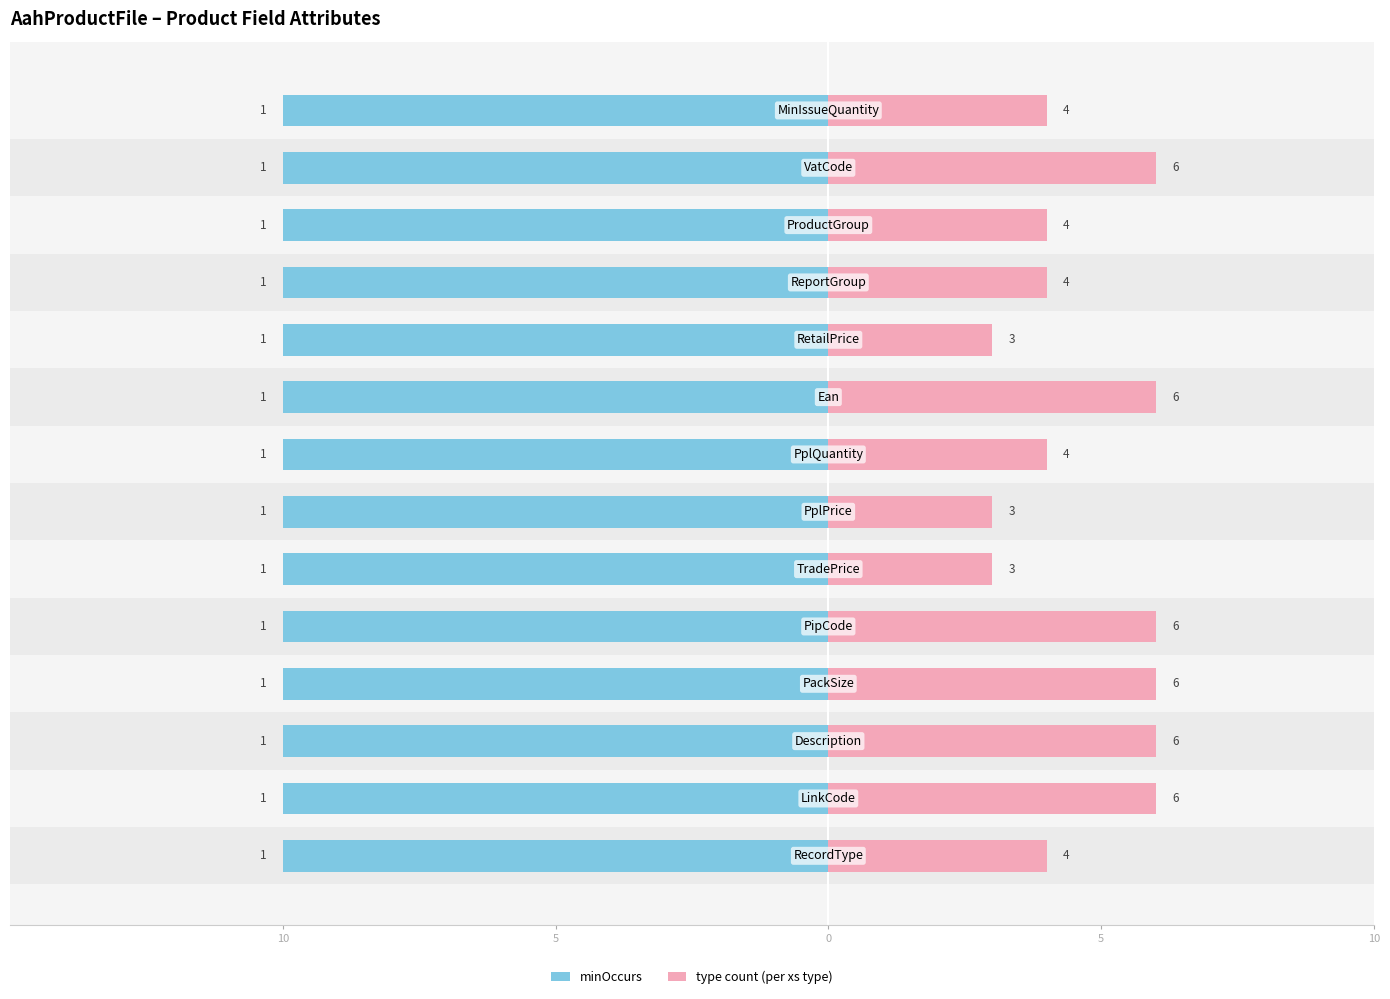

Does the chart contain any negative values?

No